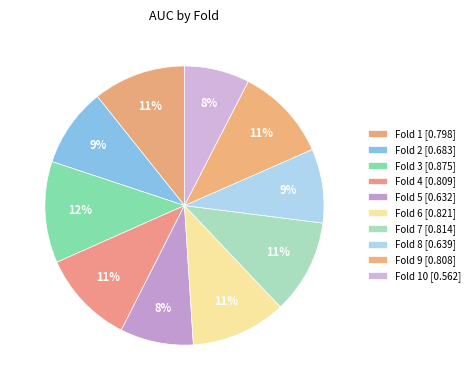

How many slices are in this pie chart?

10